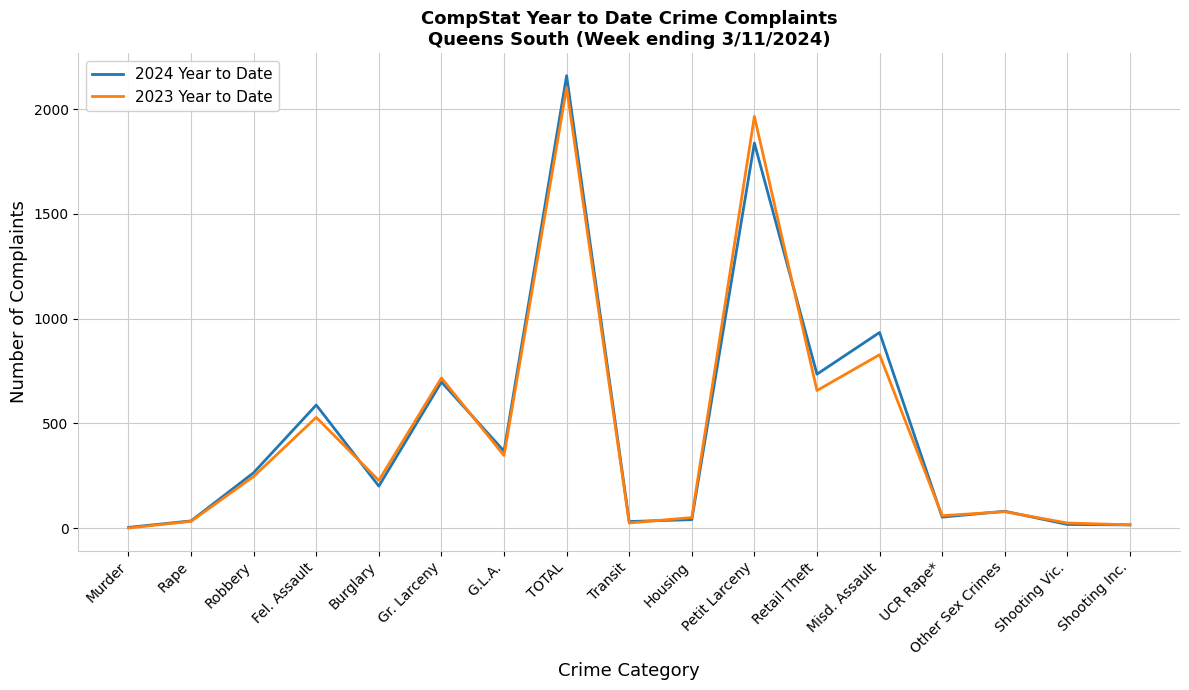

Which series has the largest range (max minus min)?

2024 Year to Date